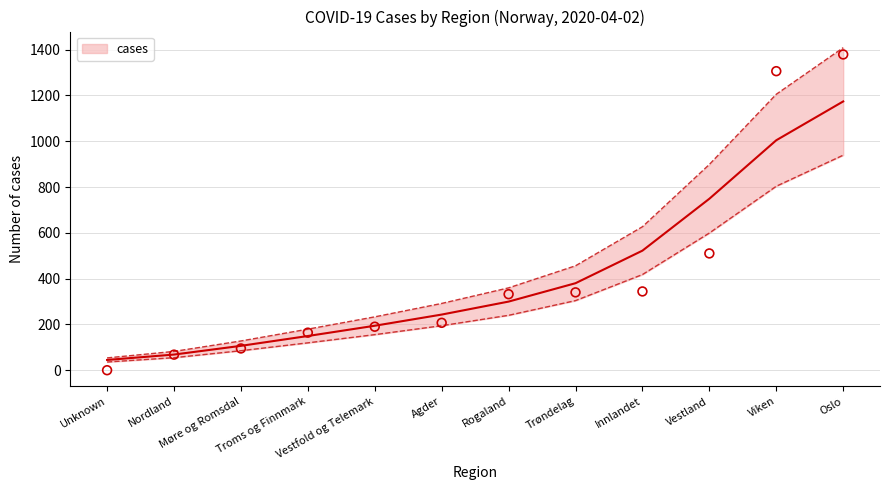

What is the change in value from Unknown to Rogaland?

+332